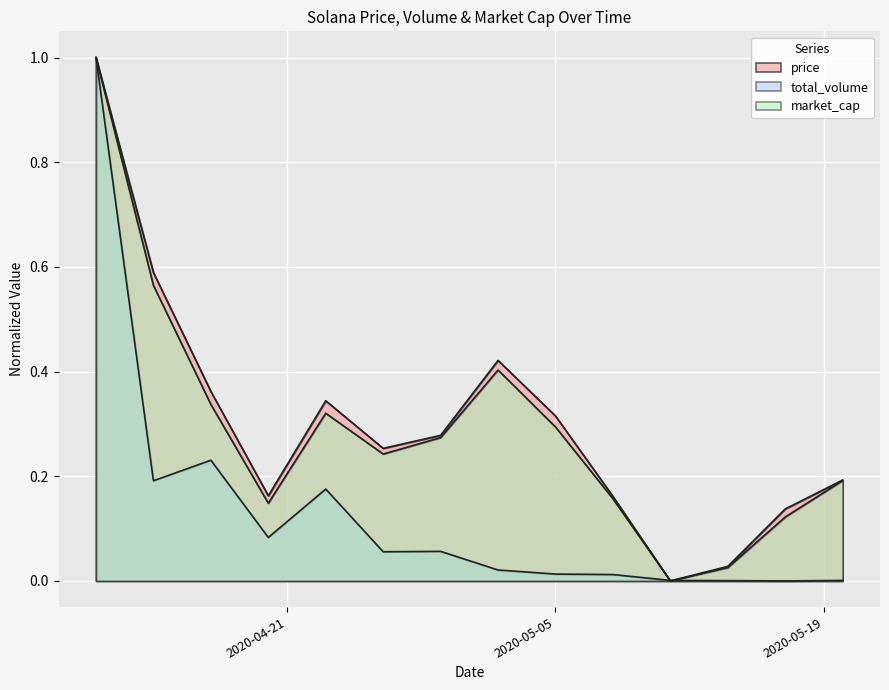

True or false: total_volume and market_cap intersect in this chart.

True